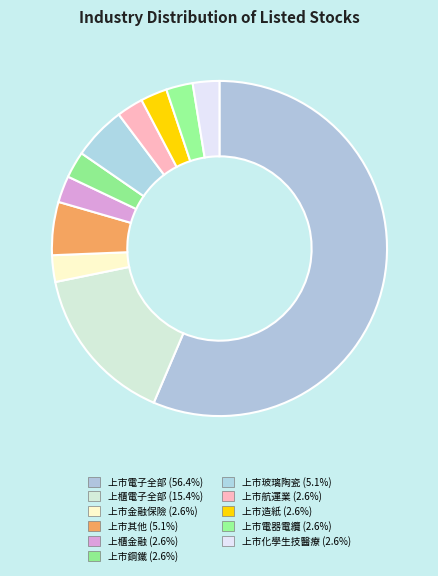

To the nearest percent, what percentage of the pie is 上市電器電纜?

3%